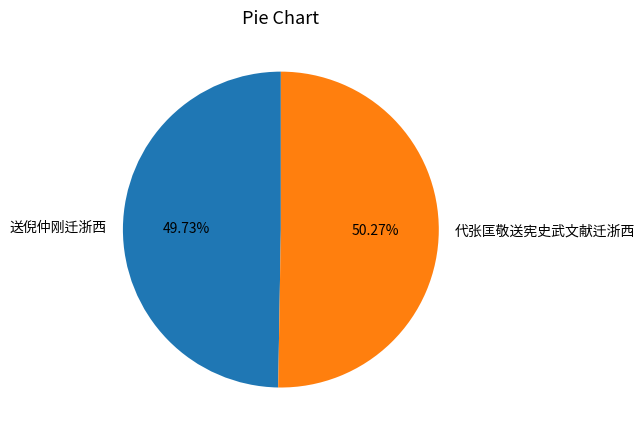

What is the smallest slice in the pie chart?

送倪仲刚迁浙西